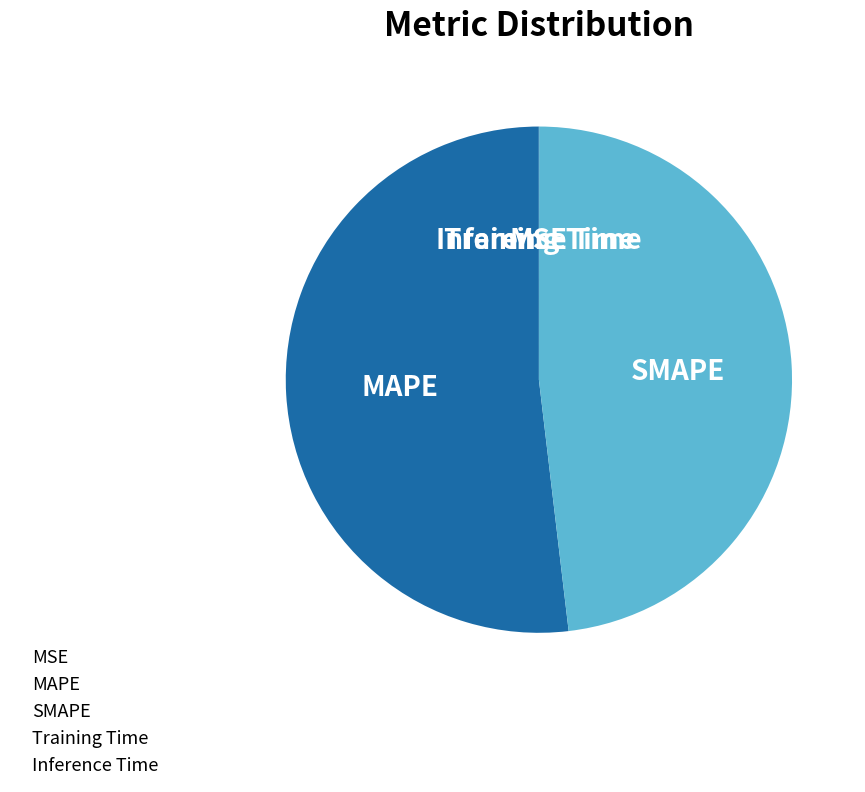

What is the largest slice in the pie chart?

MAPE